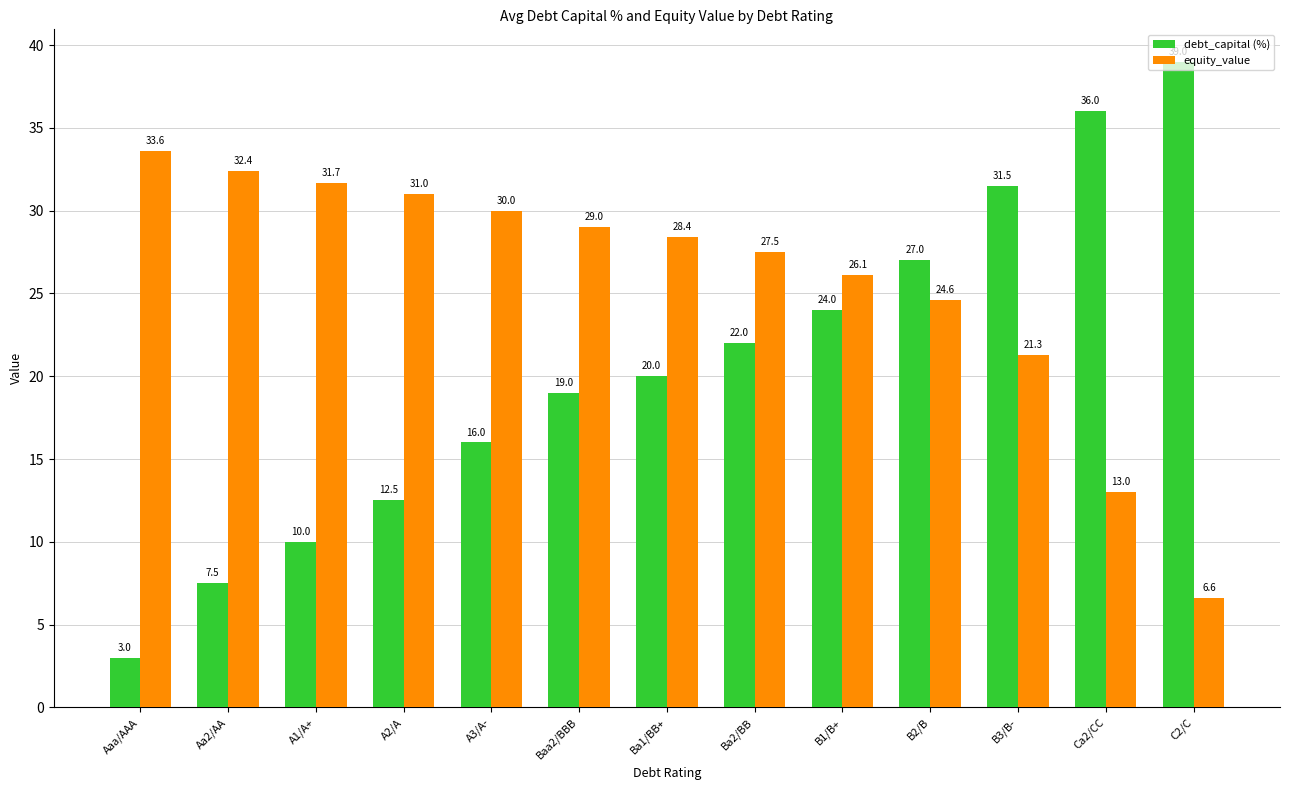

What position from the left is Aa2/AA?

2